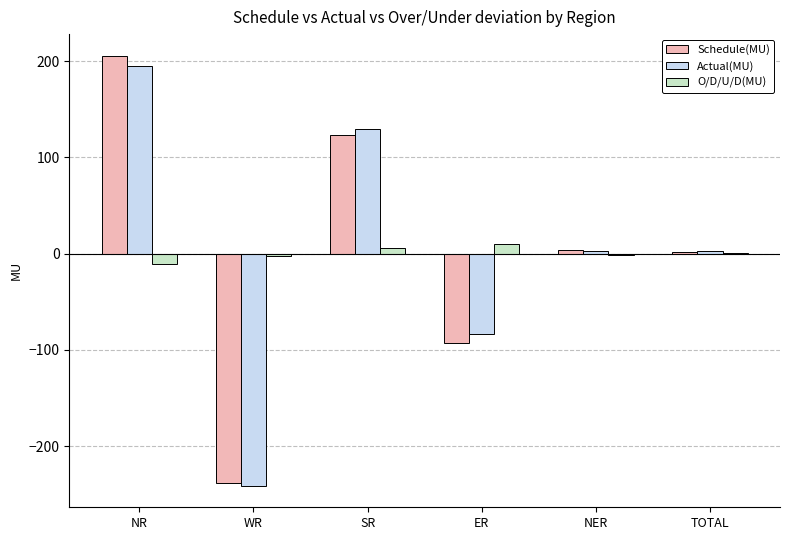

The value of Schedule(MU) at NR is 338.1. True or false?

False